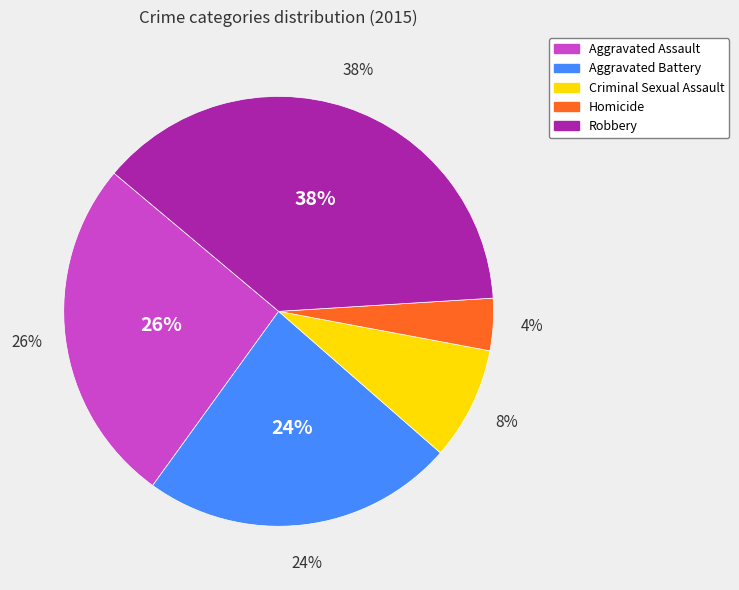

Does any single category account for the majority?

No